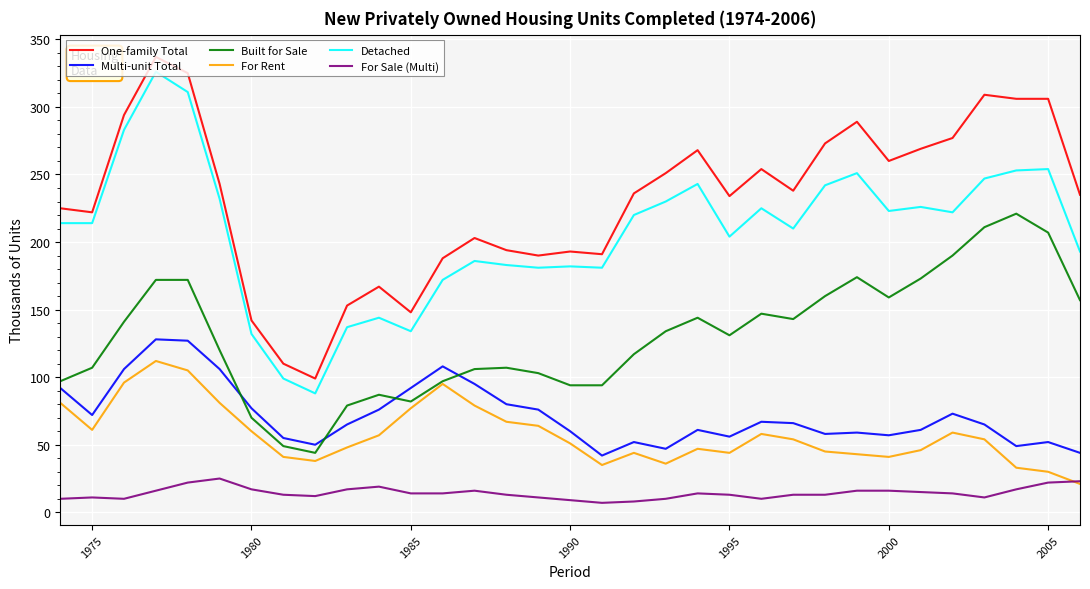

Which series has the largest total across all categories?

One-family Total